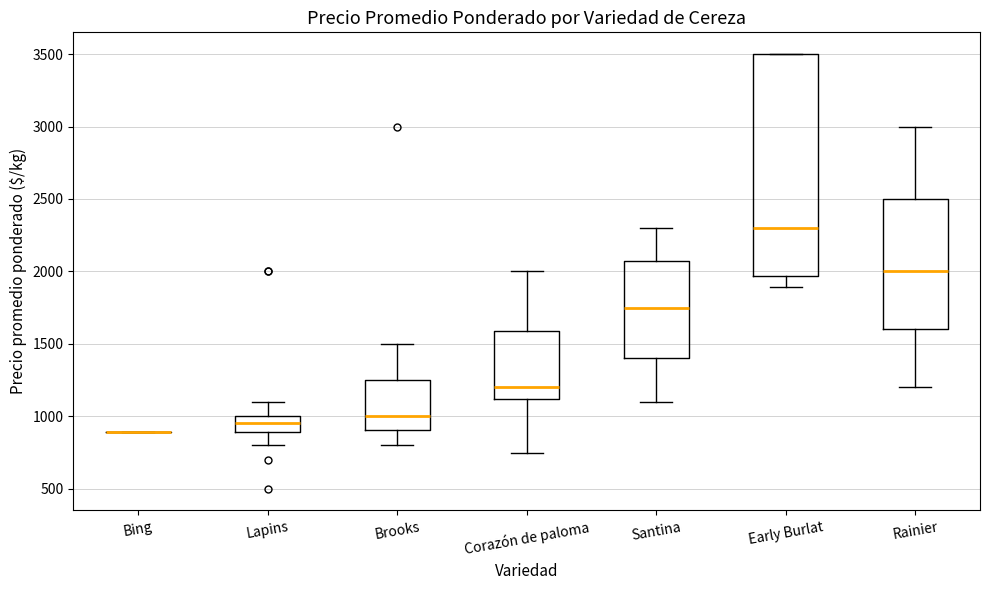

Reading left to right, read every box against the y-axis: the position of its median line, the range the box covers, and the ends of its whiskers. The values are not printed on the chart, so give them approximately, as read against the axis.

Bing: box collapsed to a line at 900, whiskers 900 to 900
Lapins: median 950, box 900 to 1000, whiskers 800 to 1100
Brooks: median 1000, box 900 to 1250, whiskers 800 to 1500
Corazón de paloma: median 1200, box 1100 to 1600, whiskers 750 to 2000
Santina: median 1750, box 1400 to 2100, whiskers 1100 to 2300
Early Burlat: median 2300, box 1950 to 3500, whiskers 1900 to 3500
Rainier: median 2000, box 1600 to 2500, whiskers 1200 to 3000